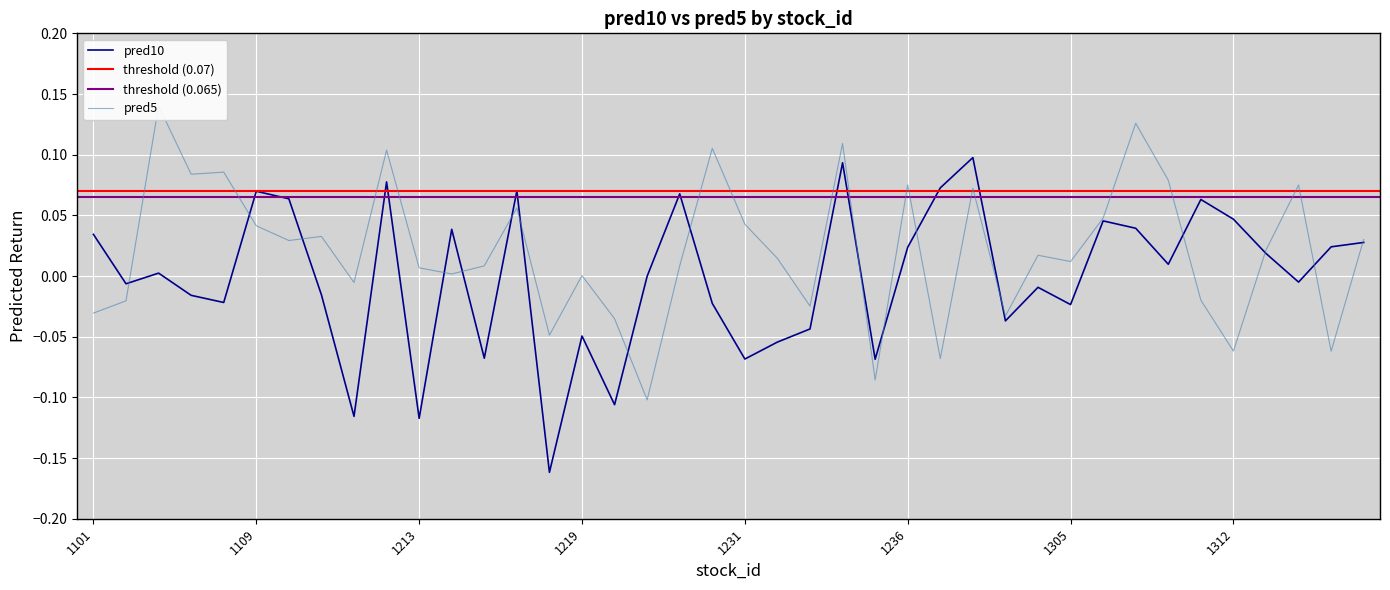

How many data points in pred5 are less than 0?

13